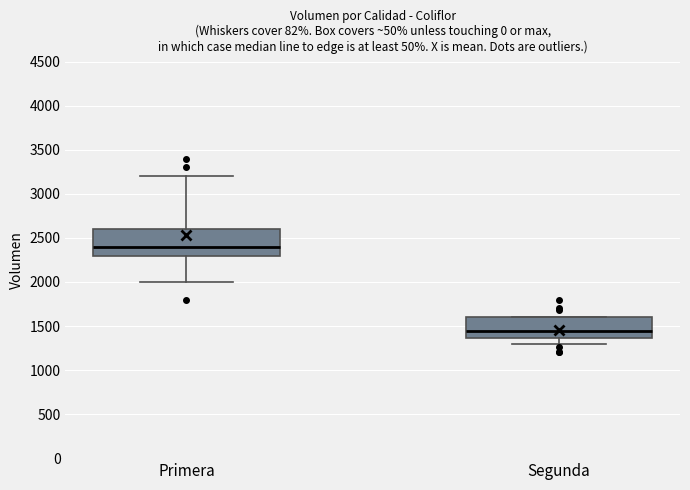

Reading left to right, transcribe this box plot: for each box, give where its median line is, the range the box spans, and where its two whiskers end, as read against the y-axis. The values are not printed on the chart, so give them approximately, as read against the axis.

Primera: median 2400, box 2300 to 2600, whiskers 2000 to 3200
Segunda: median 1450, box 1350 to 1600, whiskers 1300 to 1600